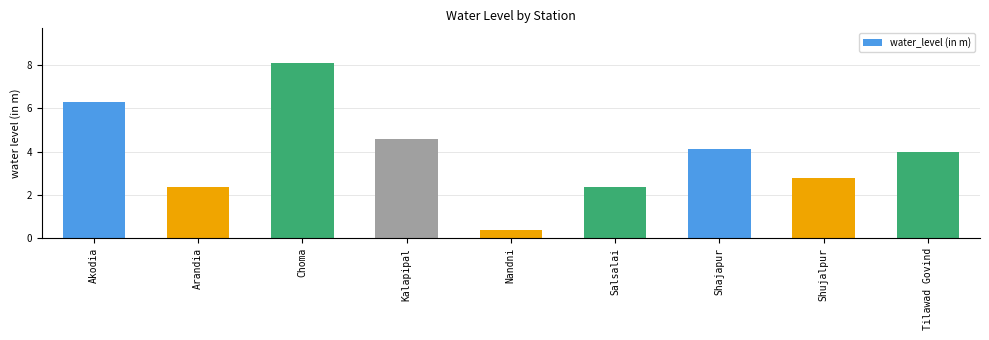

Reading left to right, extract all data points from this chart.

6.3	2.4	8.1	4.6	0.4	2.4	4.1	2.8	4.0